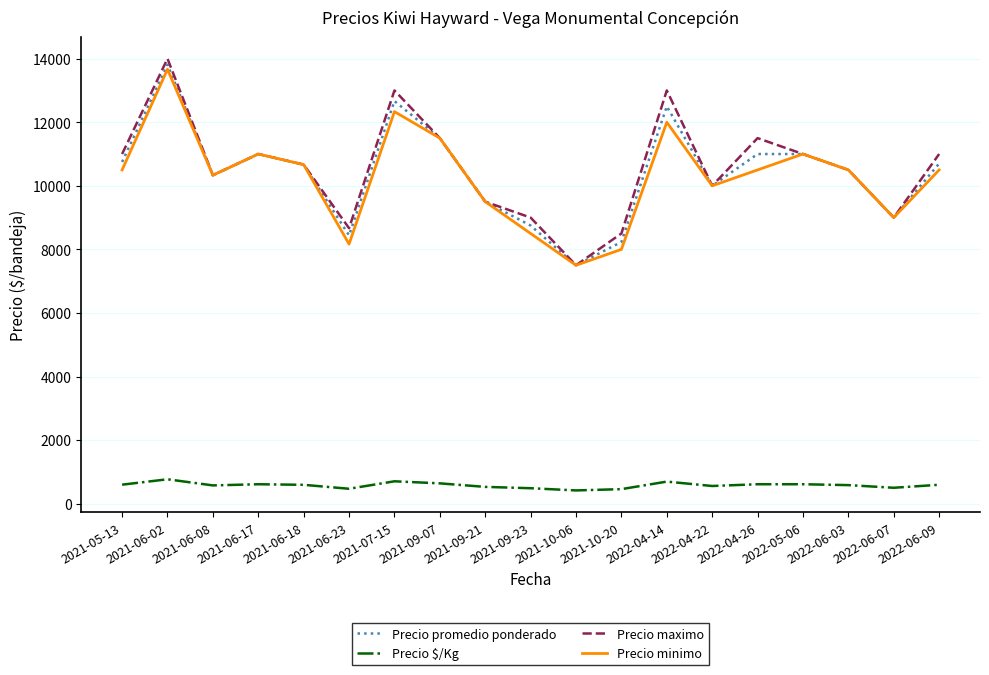

True or false: Precio $/Kg and Precio minimo intersect in this chart.

False